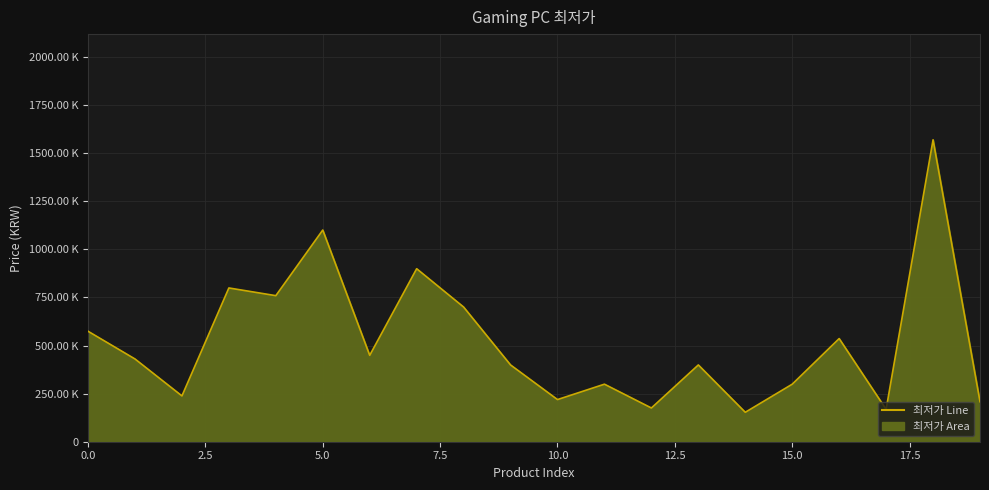

Does the chart have visible grid lines?

Yes